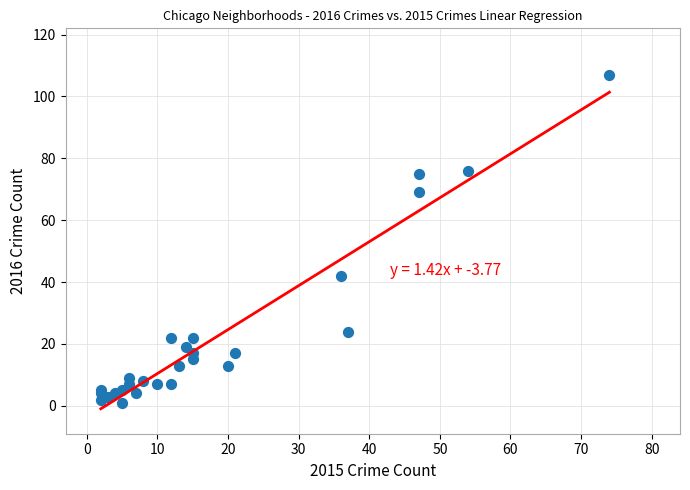

What Y value in the scatter plot is closest to 54?

42